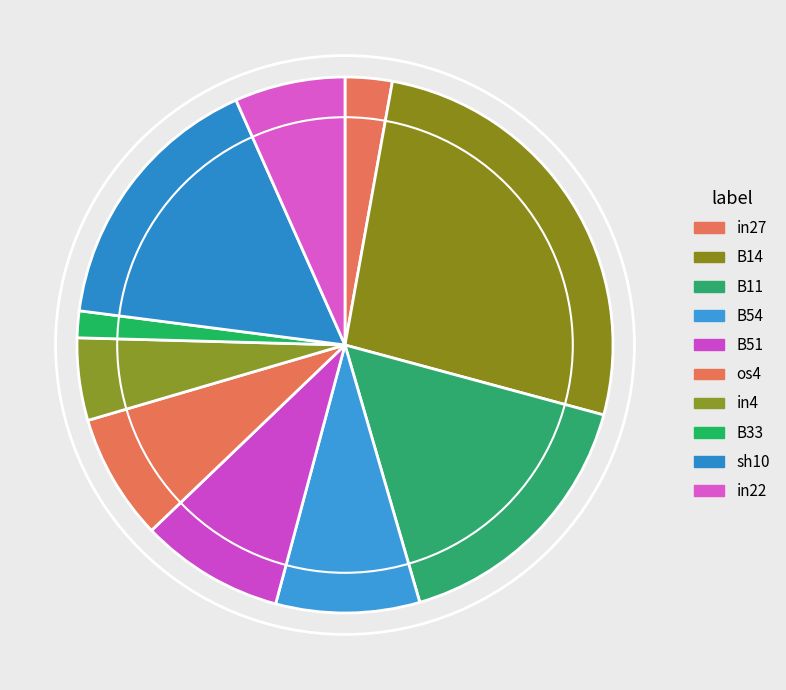

Count the number of slices in the pie.

10